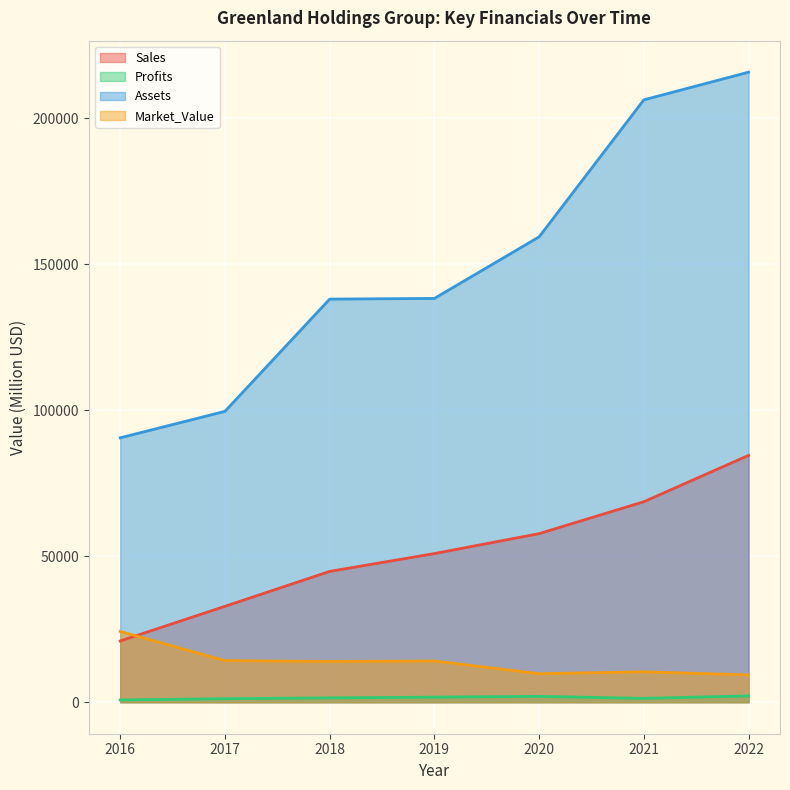

At which category does Market_Value reach its first local peak?

2019